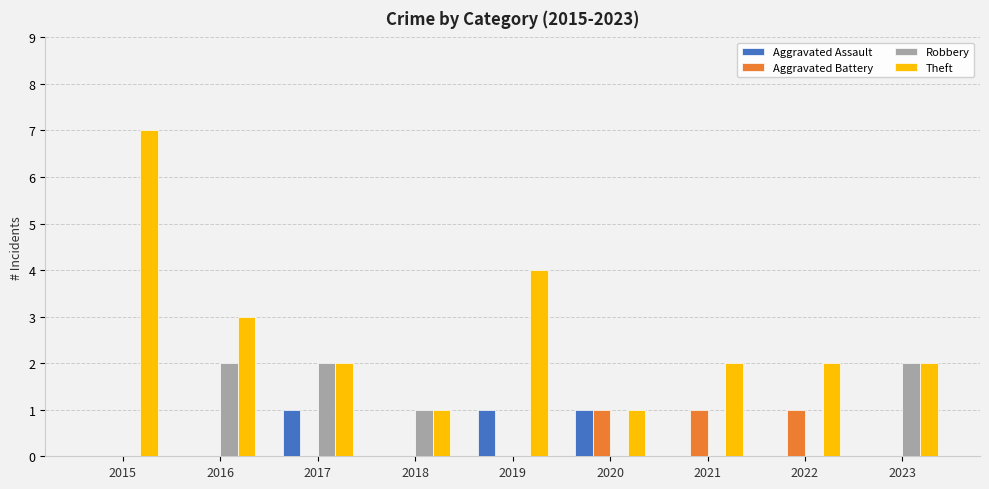

How many data points does each series have?

9